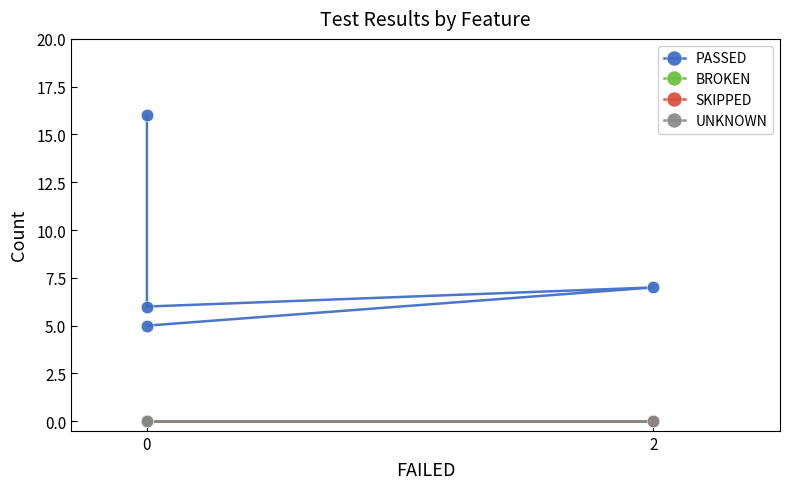

The SKIPPED series shows 0 at 2. True or false?

True